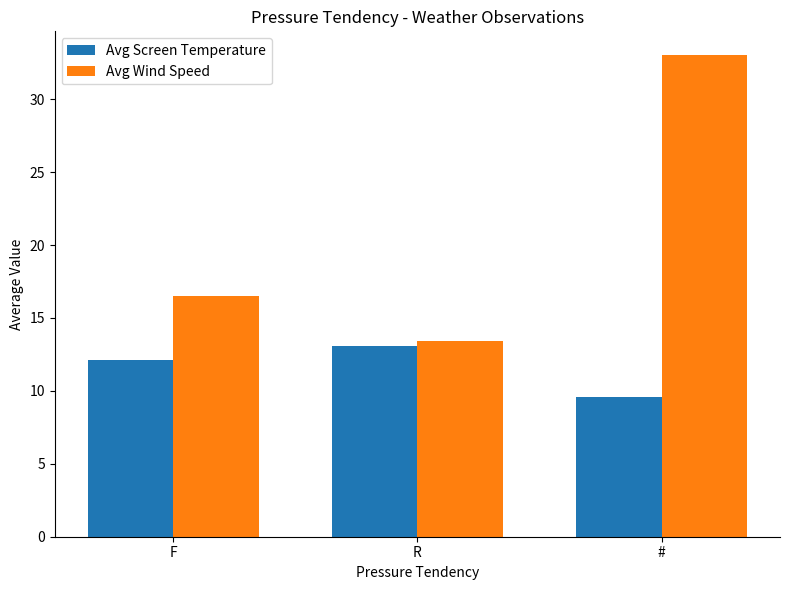

What position from the left is F?

1